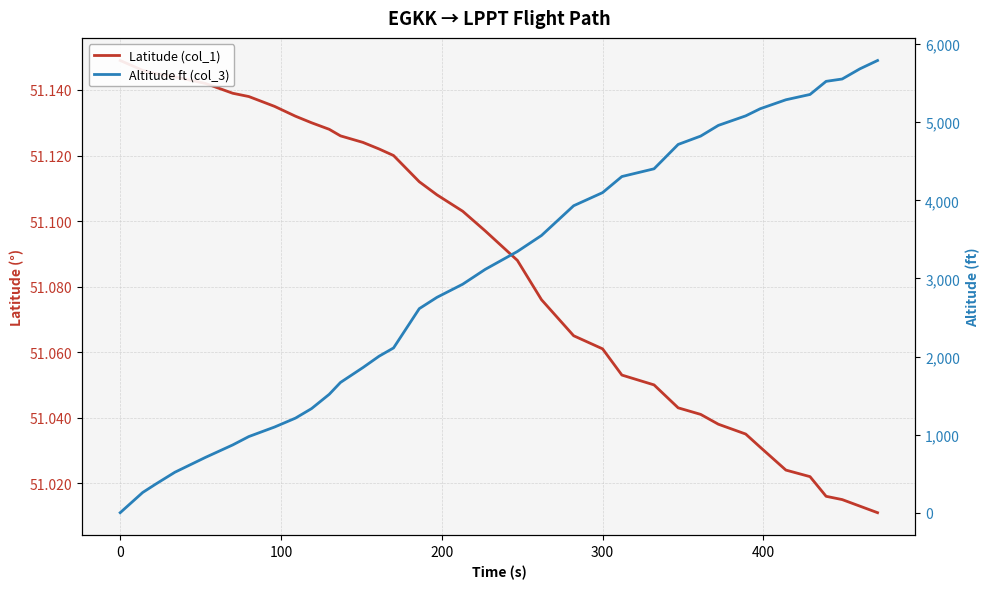

How many intersections are there between Altitude ft (col_3) and Latitude (col_1)?

1